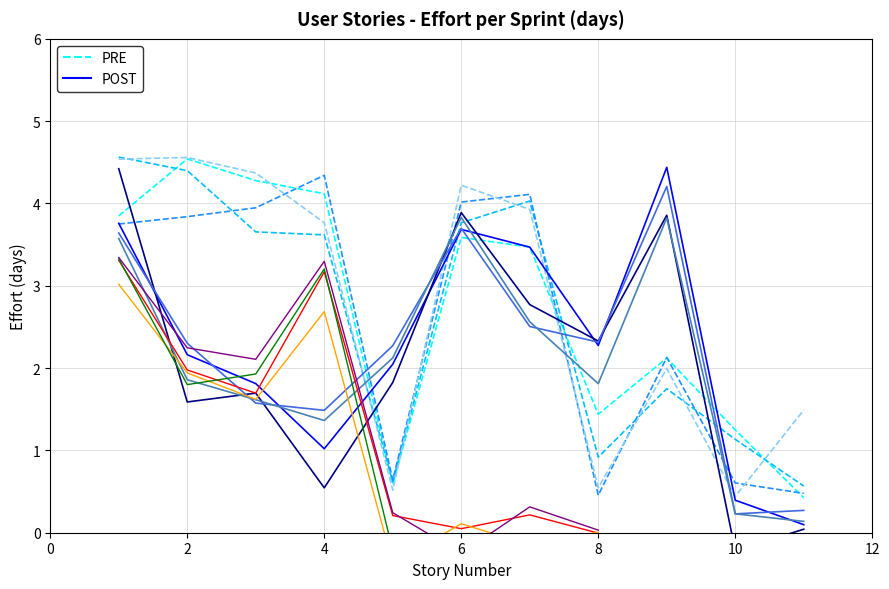

Where is Sprint 2 - Effort (days) nearest to the value 1?

4